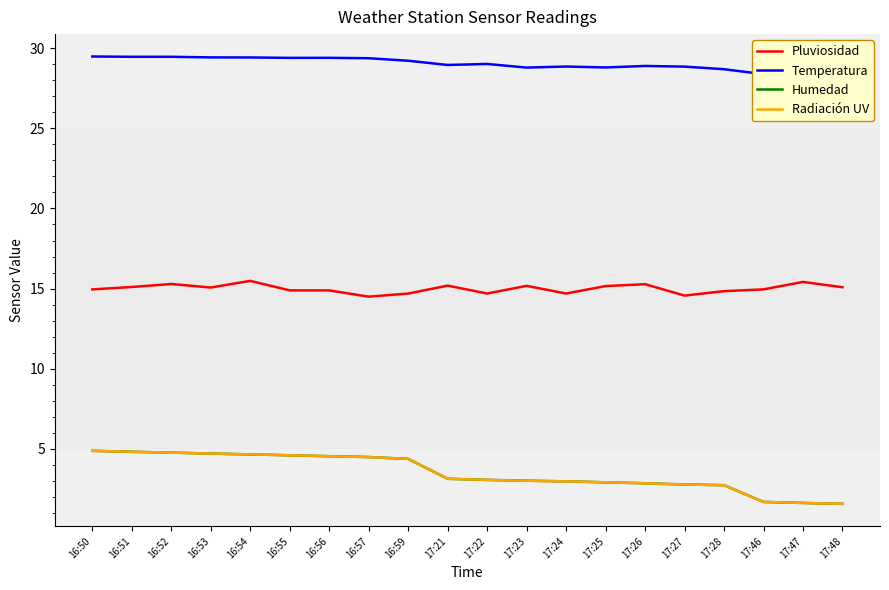

What is the value of the Temperatura point at the 16th from the left?

28.8